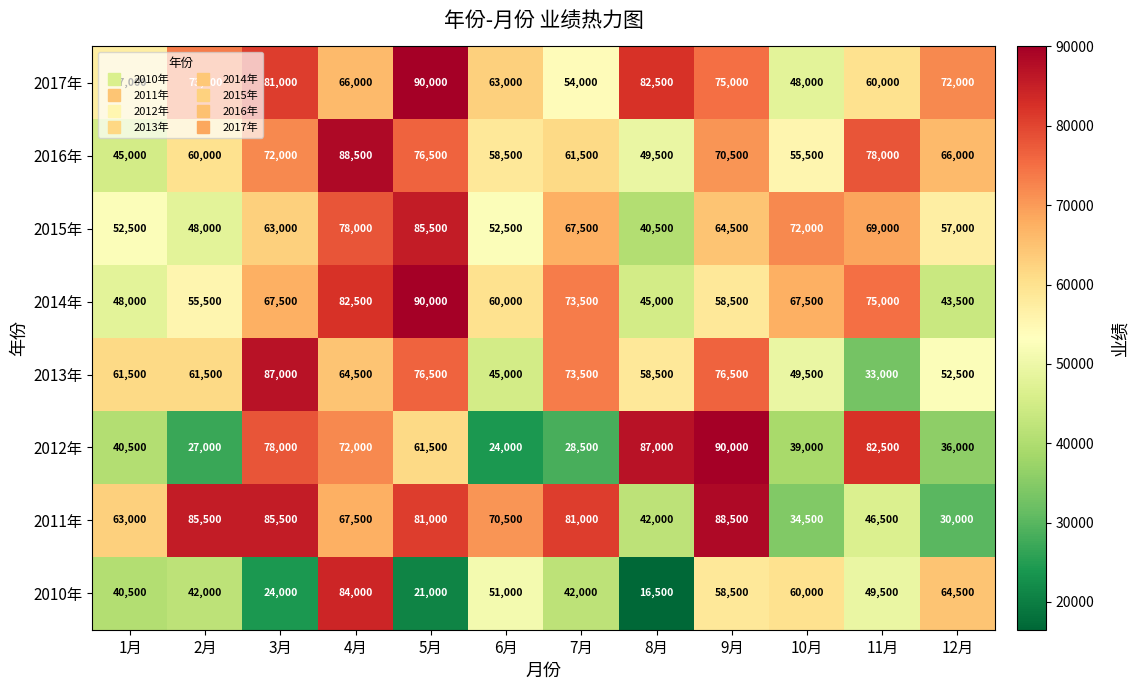

What is the average value of the 2016年 series?

65125